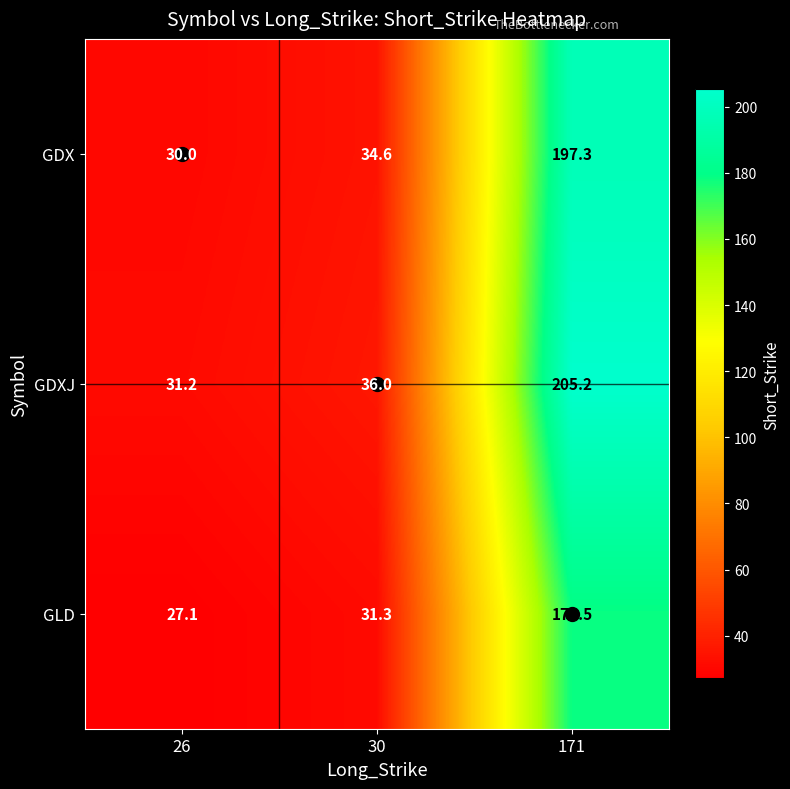

Between 26 and 171, which series saw the biggest shift?

GDXJ